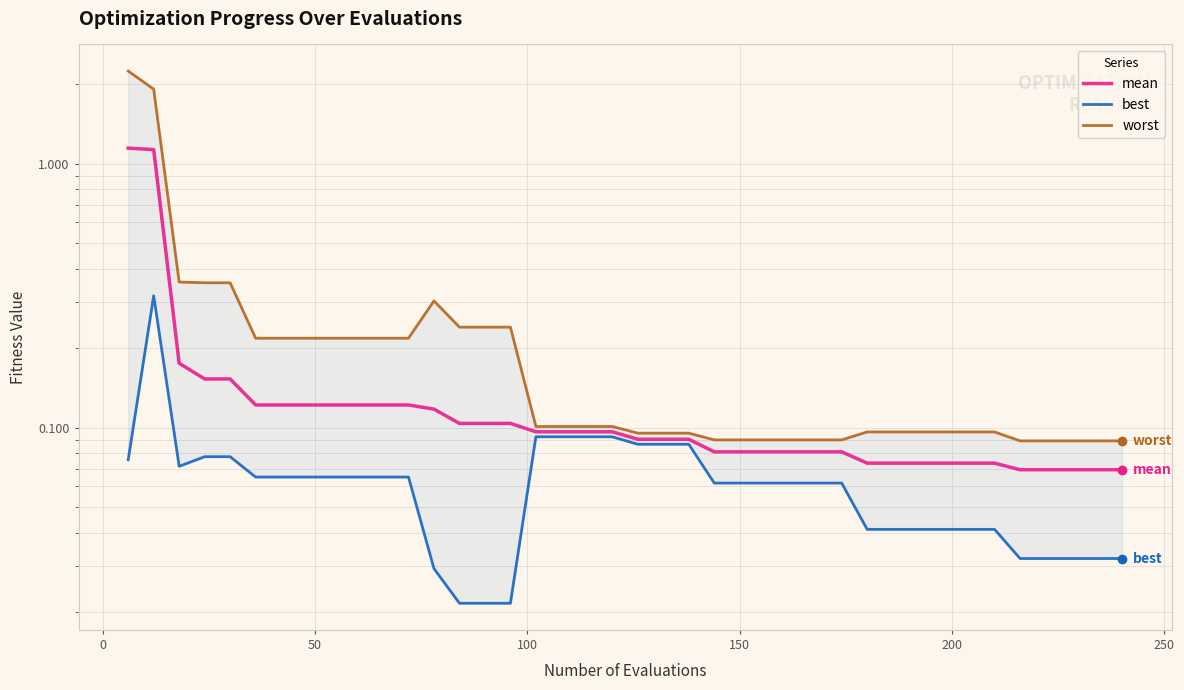

How many lines are shown in the chart?

3